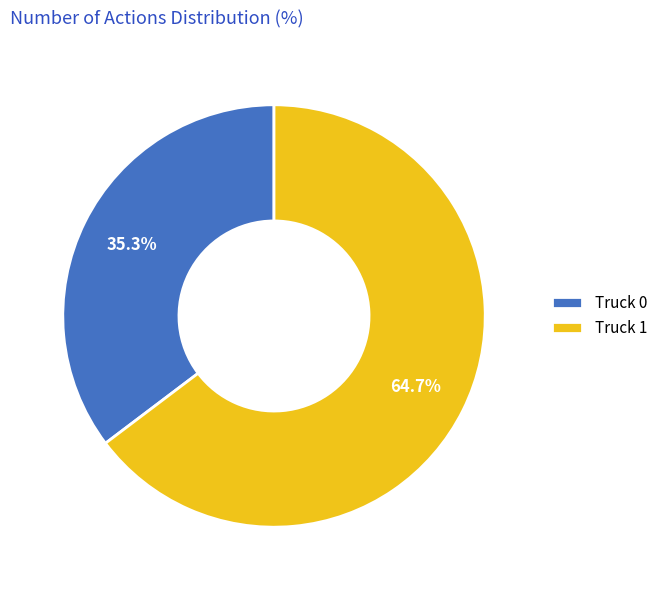

Which has a higher value, Truck 0 or Truck 1?

Truck 1